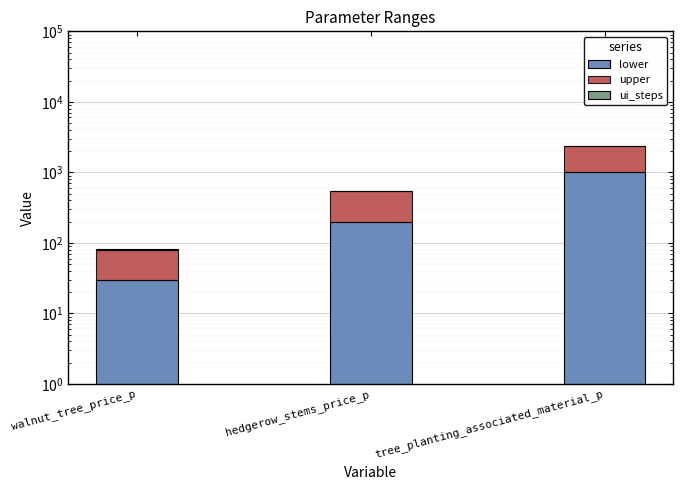

What is the minimum value shown in the chart?

1